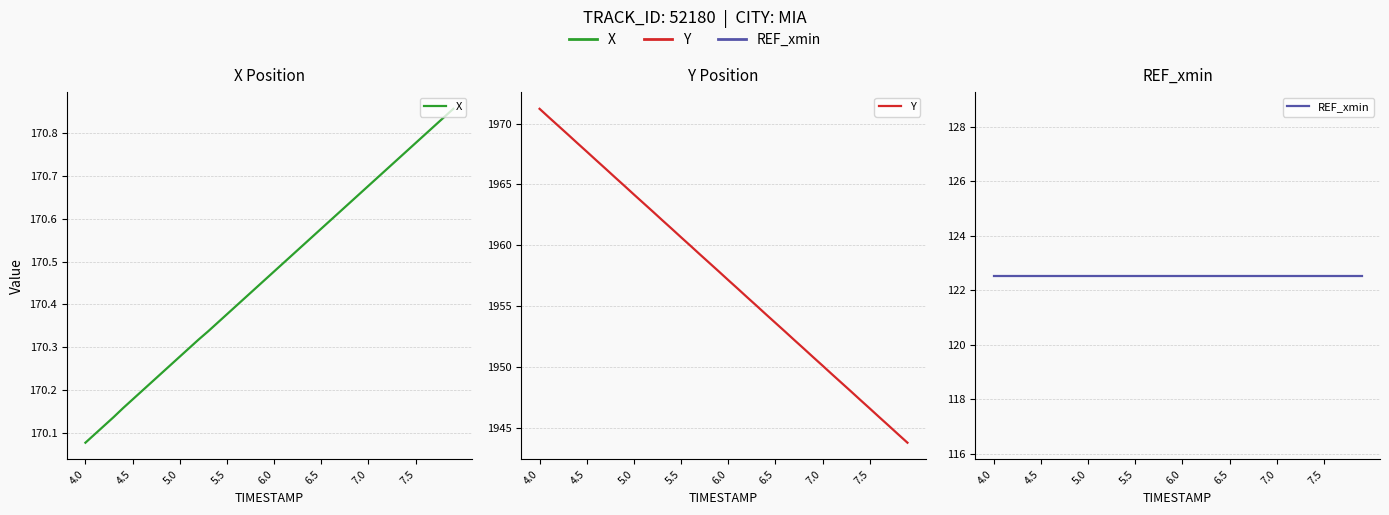

Which series has the largest range (max minus min)?

Y